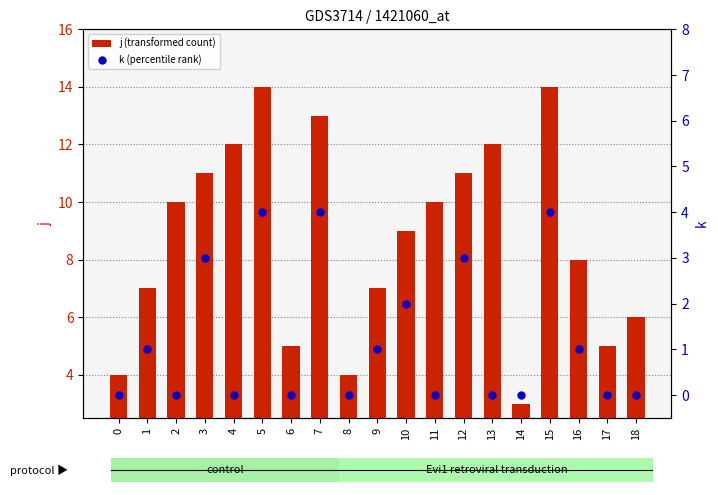

Which series contains the highest Y value?

j (transformed count)